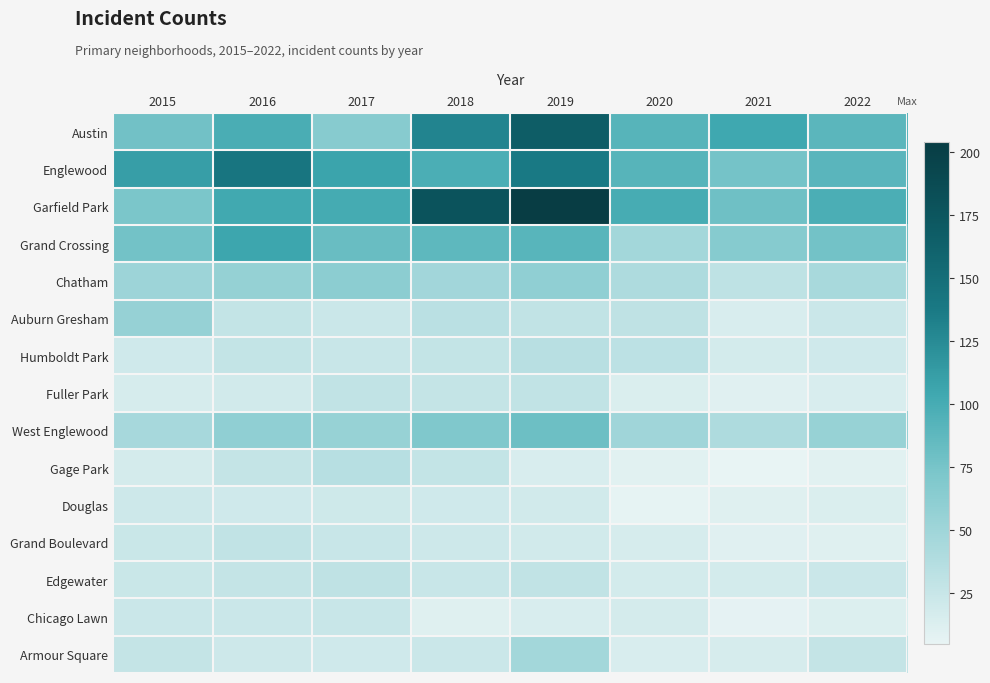

List the series in order of their peak value, lowest first.

Douglas, Chicago Lawn, Fuller Park, Grand Boulevard, Edgewater, Humboldt Park, Gage Park, Armour Square, Auburn Gresham, Chatham, West Englewood, Grand Crossing, Englewood, Austin, Garfield Park